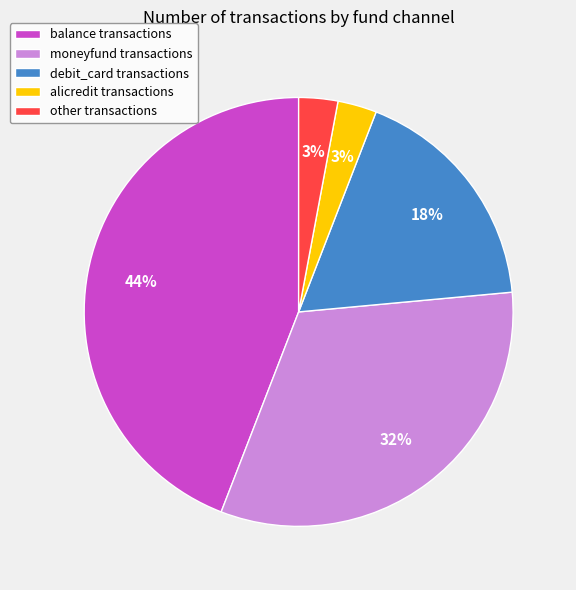

To the nearest percent, what portion does debit_card transactions represent?

18%